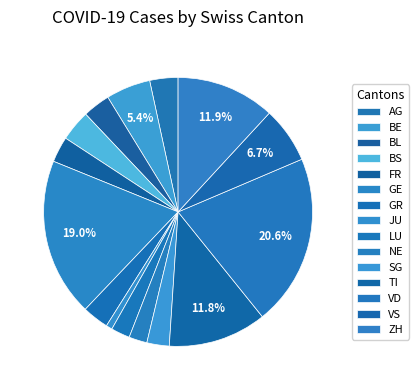

Which slice is the largest?

VD